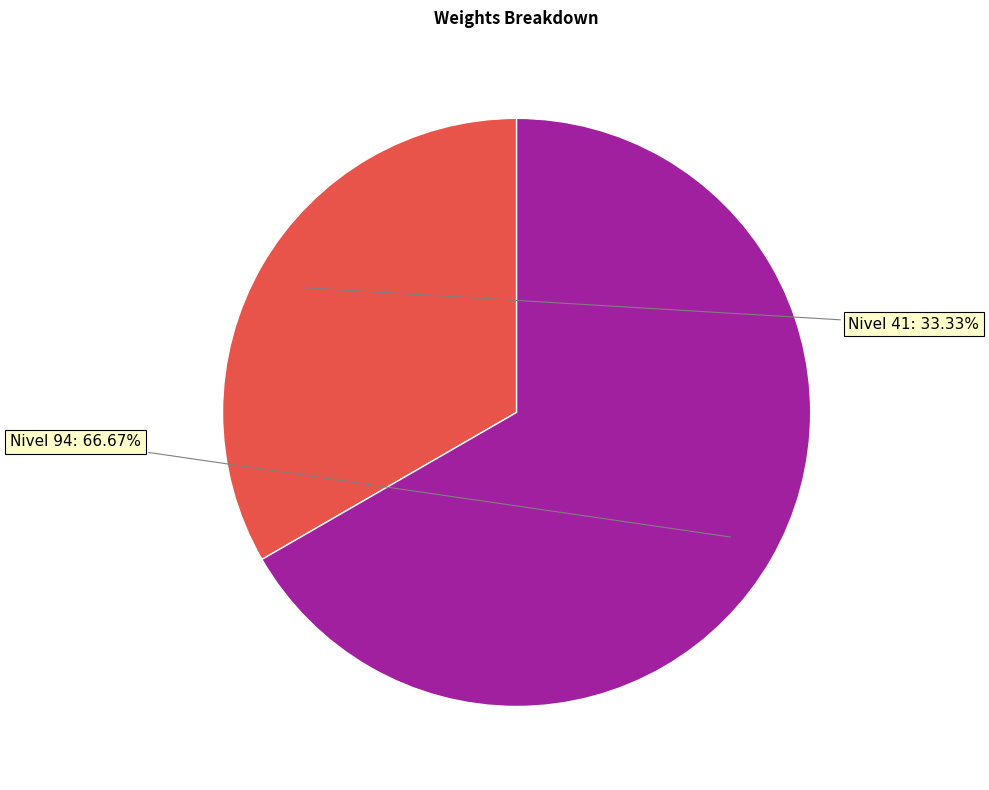

Combined, do Nivel 41 and Nivel 94 account for over 50%?

Yes